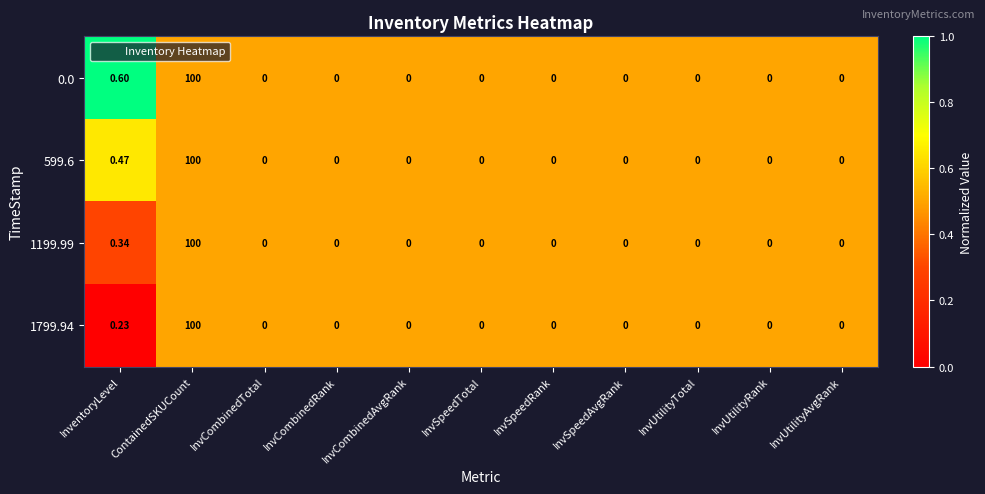

Which label corresponds to the largest value in the chart?

ContainedSKUCount